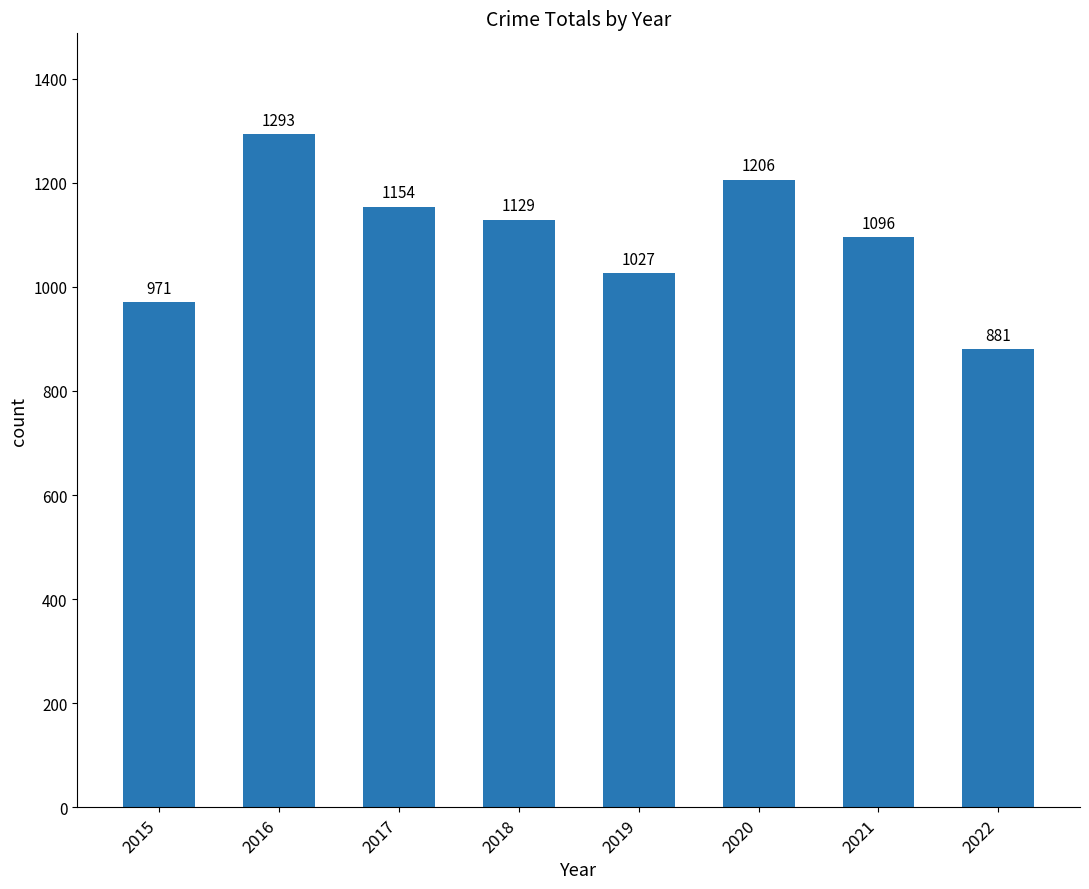

Rank the categories by value from highest to lowest.

2016, 2020, 2017, 2018, 2021, 2019, 2015, 2022